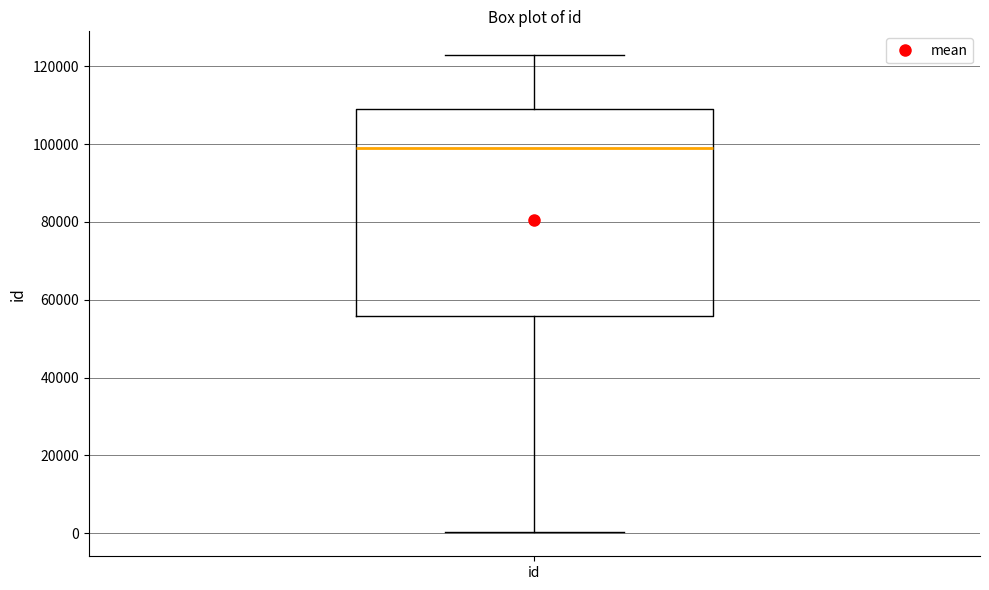

Transcribe this box plot: give where the median line is, the range the box spans, and where the two whiskers end, as read against the y-axis. The values are not printed on the chart, so give them approximately, as read against the axis.

median 98000, box 56000 to 110000, whiskers 0 to 122000